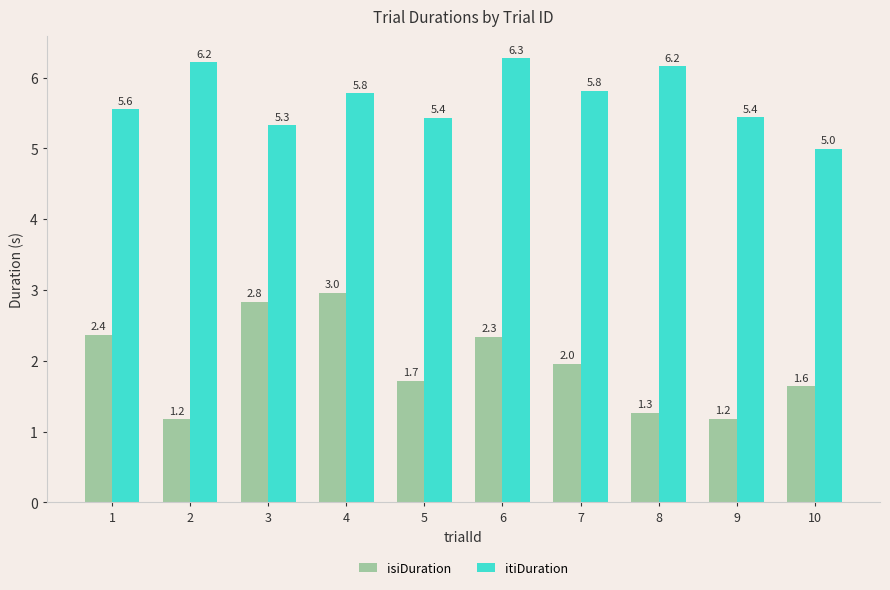

At which category is the sum across all series the highest?

4